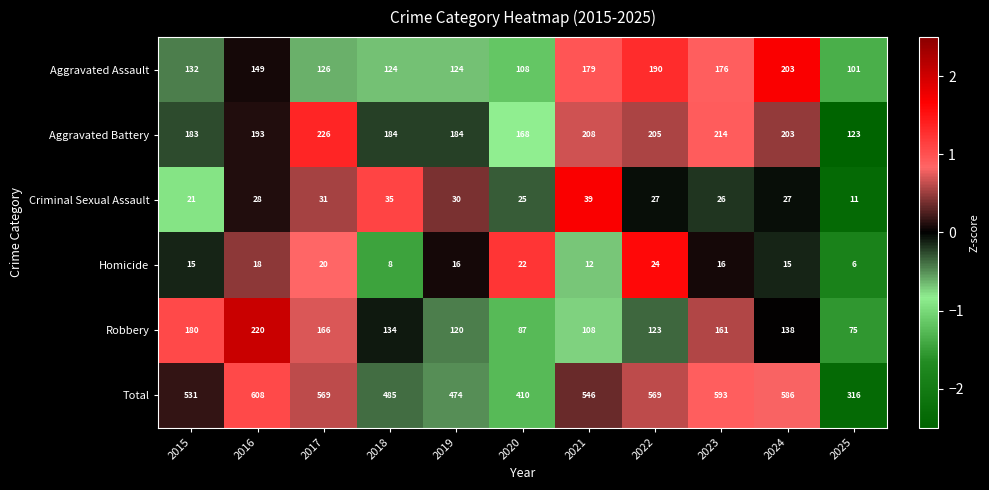

What is the minimum value shown in the chart?

6